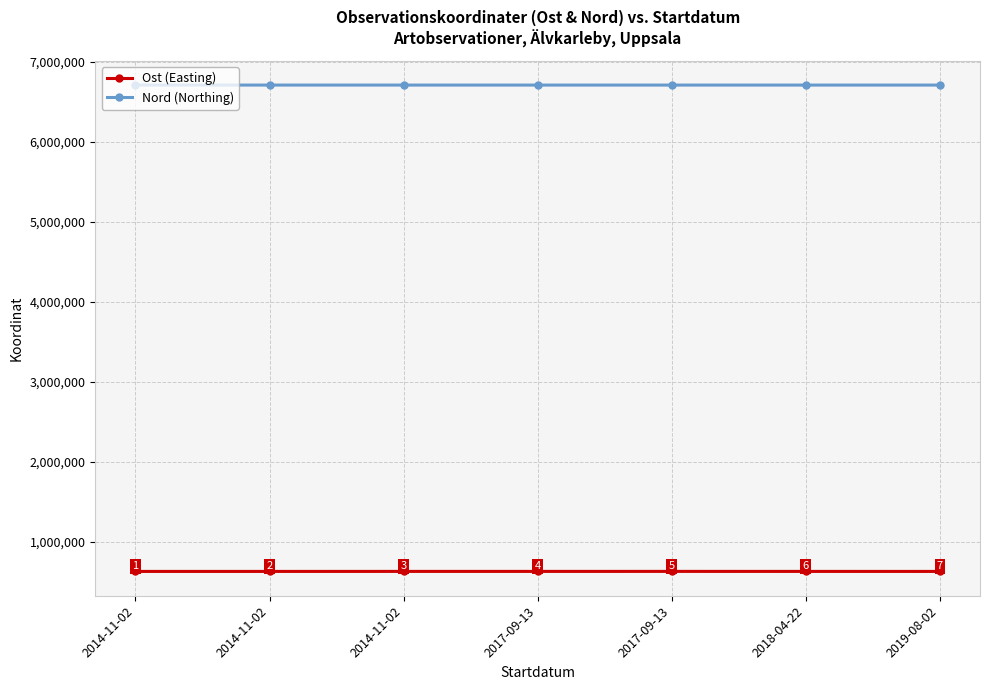

How many lines are shown in the chart?

2